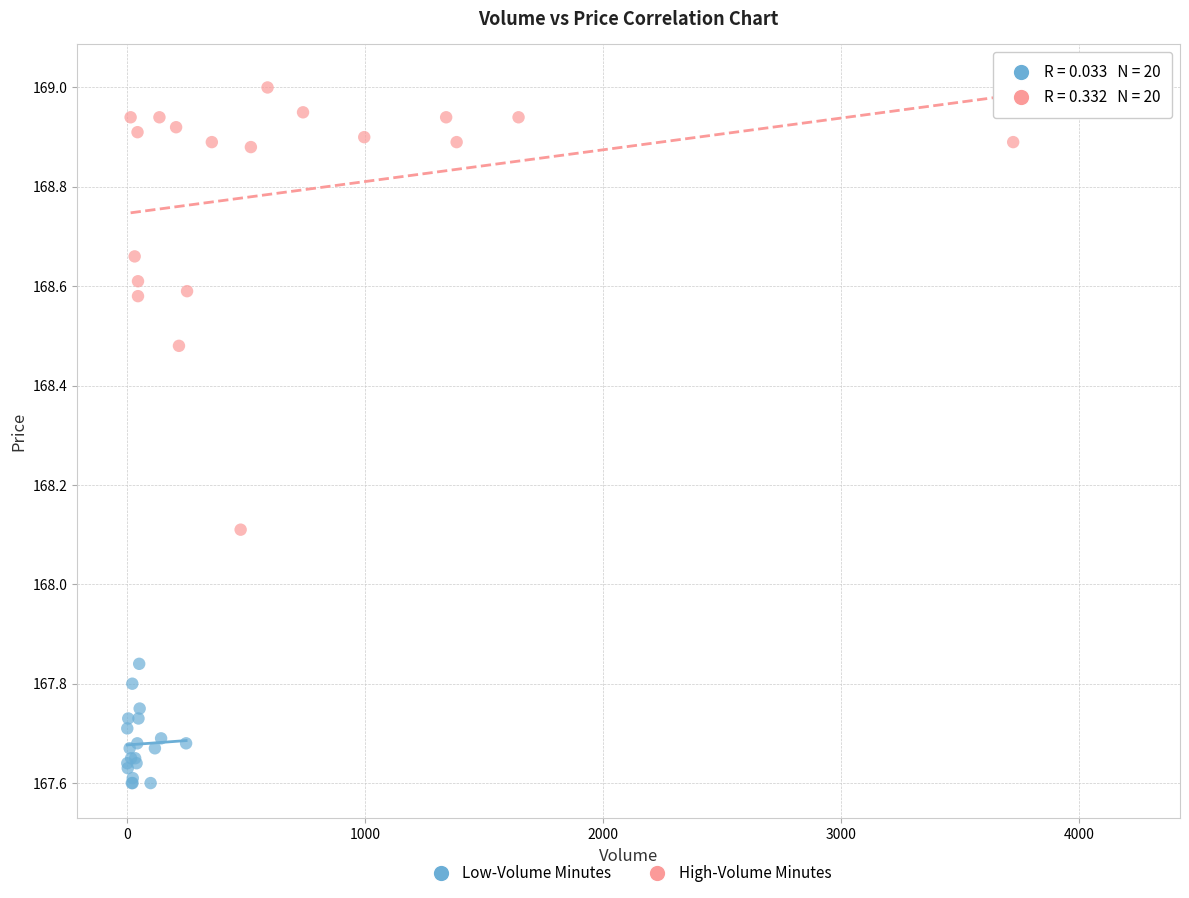

Which series contains the lowest Y value?

Low-Volume Minutes